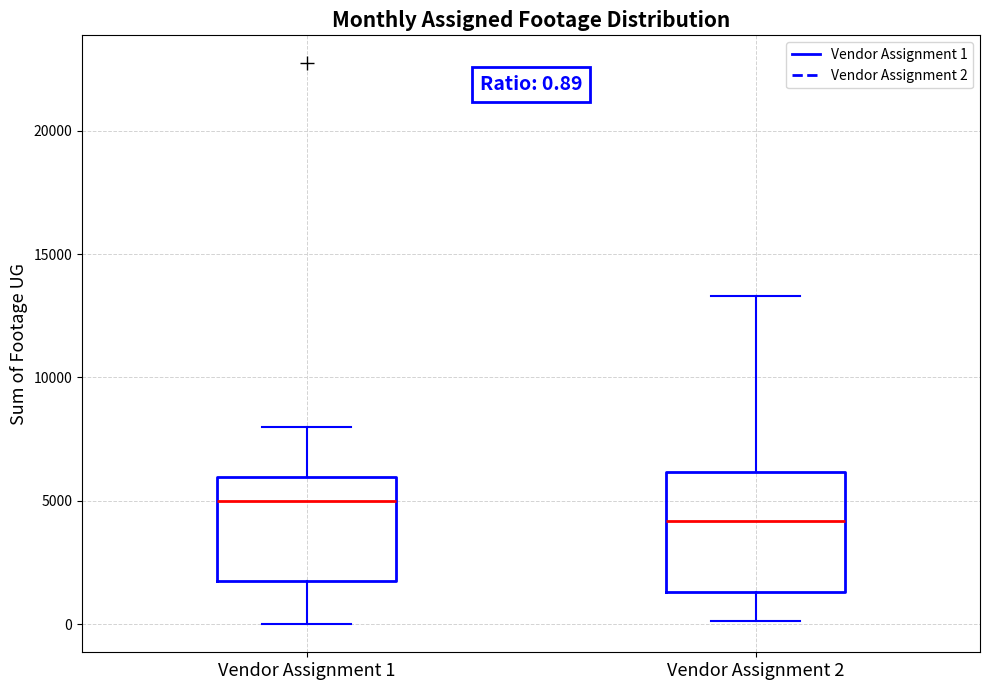

Which box's median line is the highest?

Vendor Assignment 1